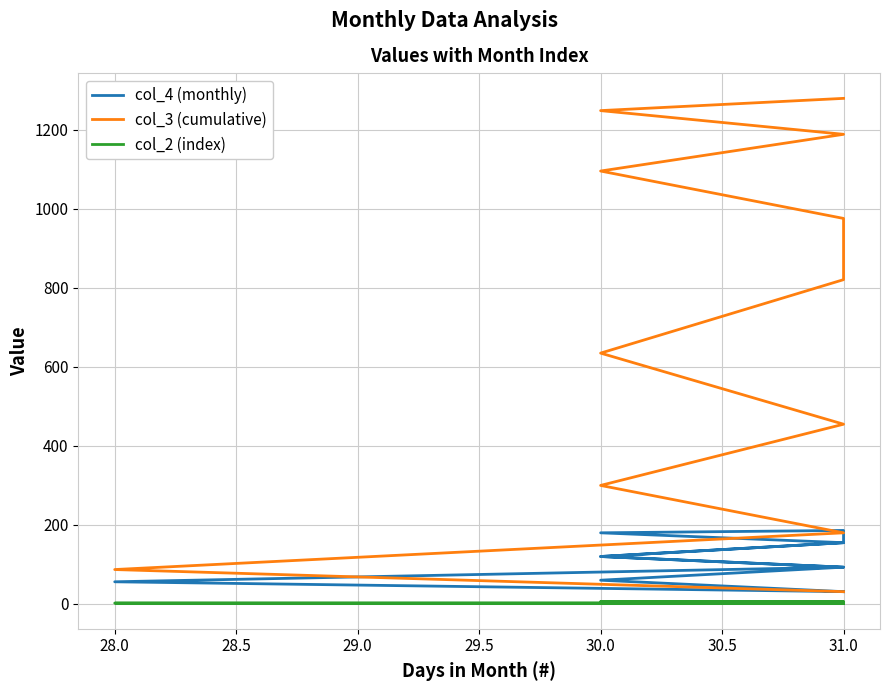

True or false: col_2 (index) has a value of 3 at 31.0.

False